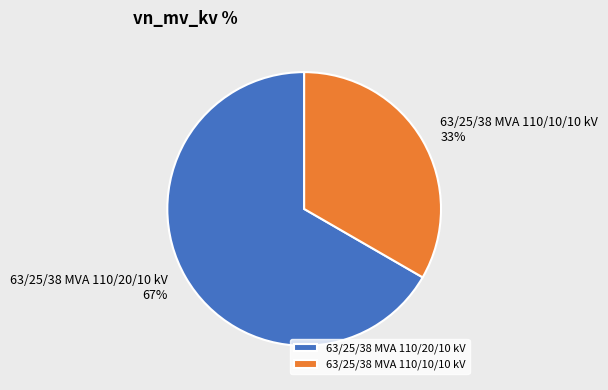

To the nearest percent, what is the average slice percentage?

50%